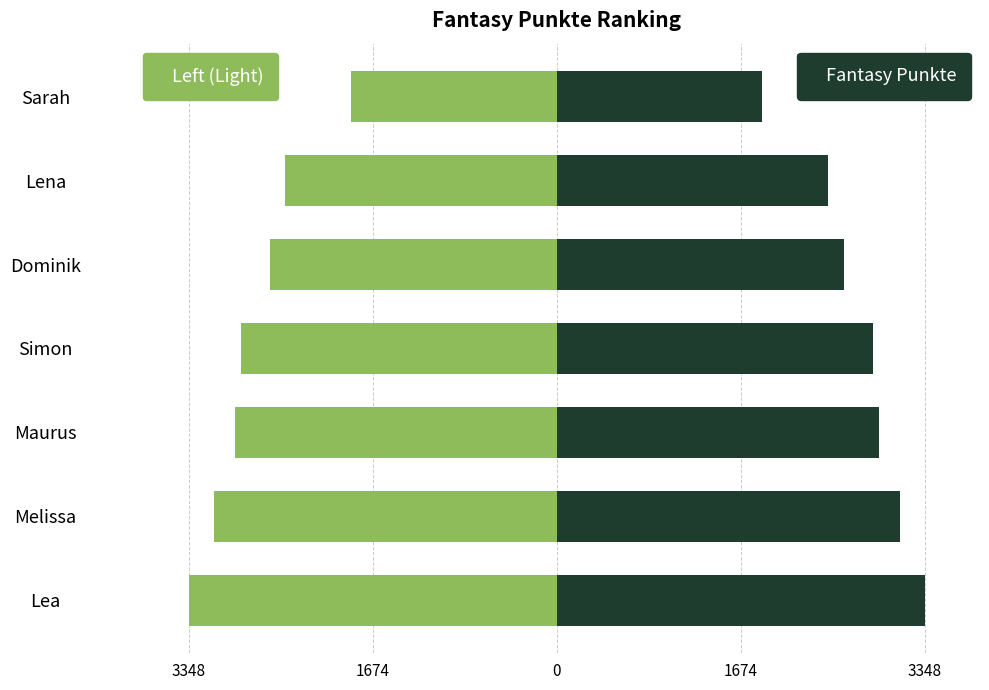

Rank the series by their average value, from highest to lowest.

Fantasy Punkte, Fantasy Punkte (left)